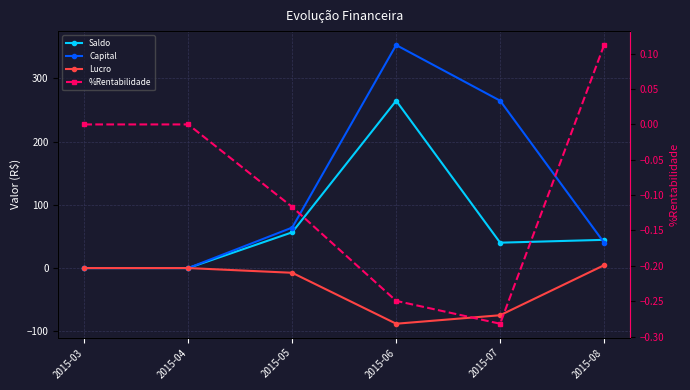

At which label is Capital closest to 176?

2015-07